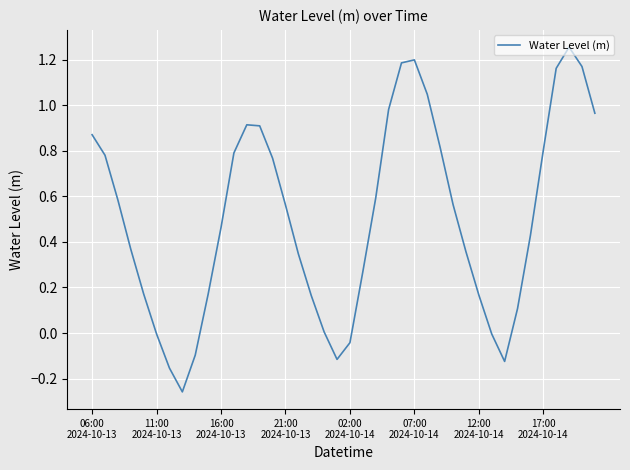

What is the difference between the maximum and minimum values?

1.5